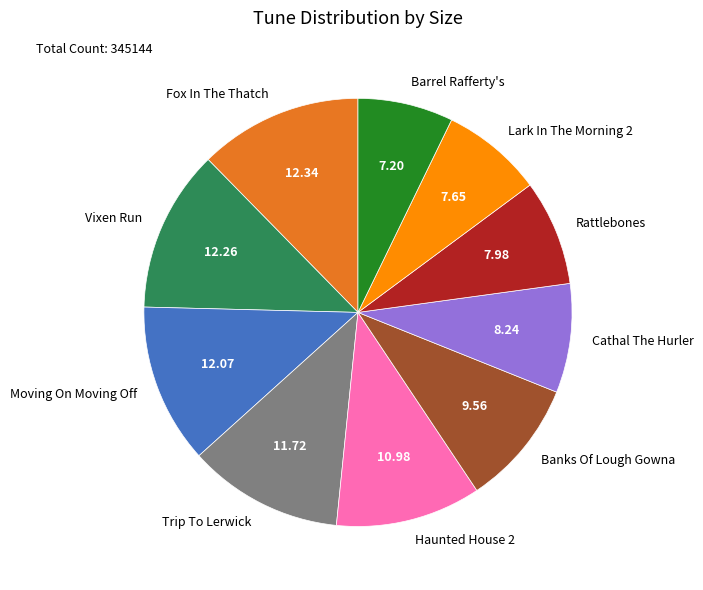

Is there a majority slice in this chart?

No